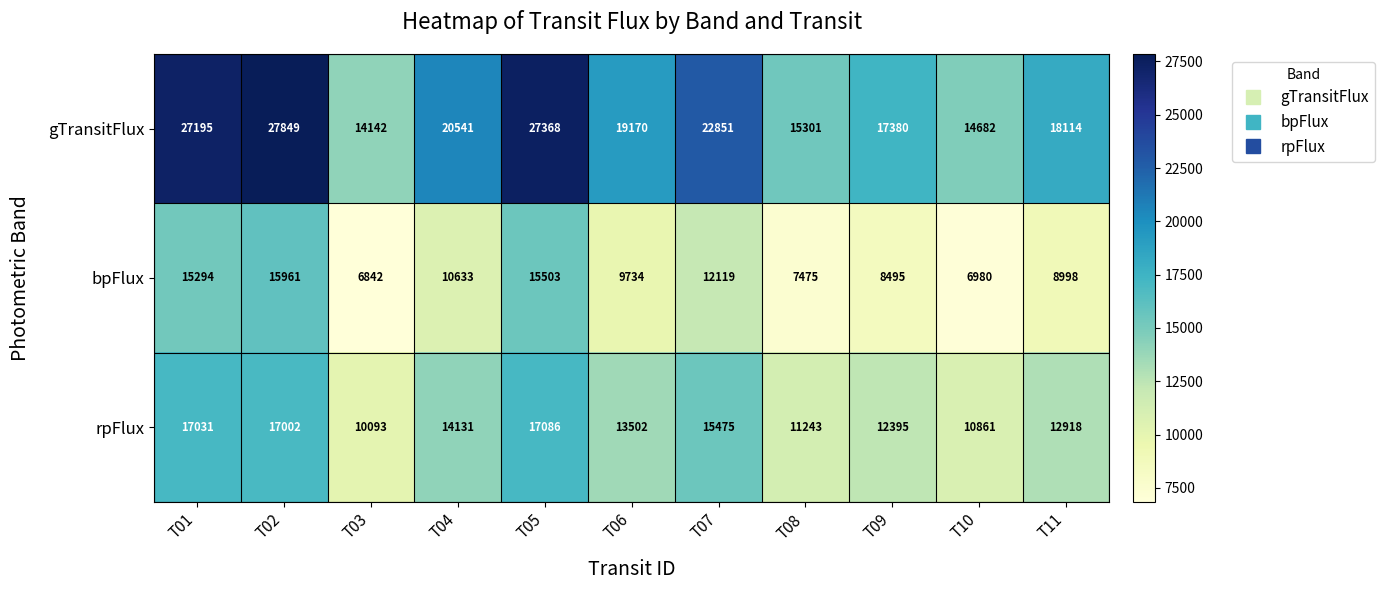

The gTransitFlux series shows 17380 at T09. True or false?

True